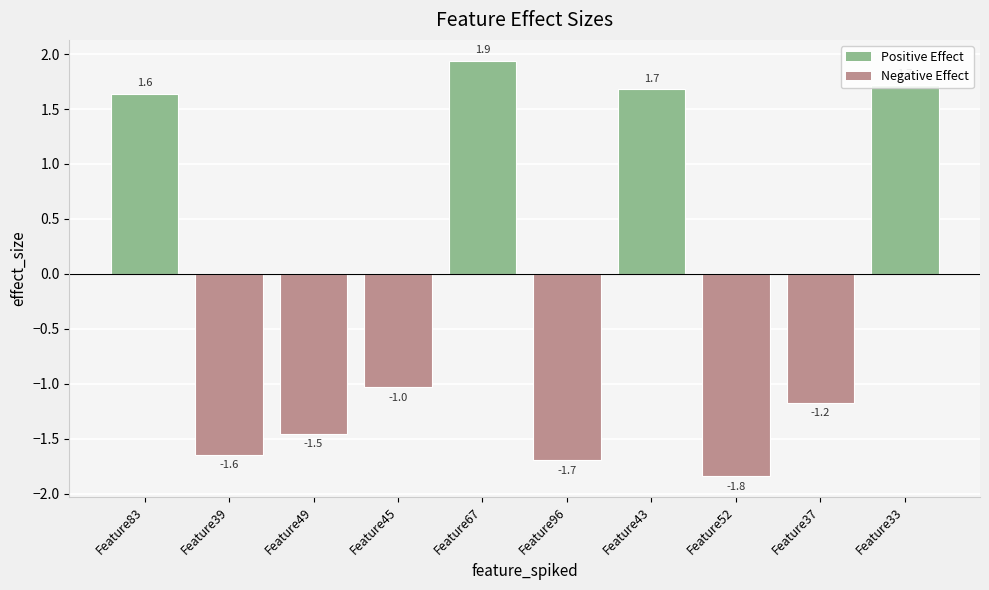

Does the chart contain any negative values?

Yes